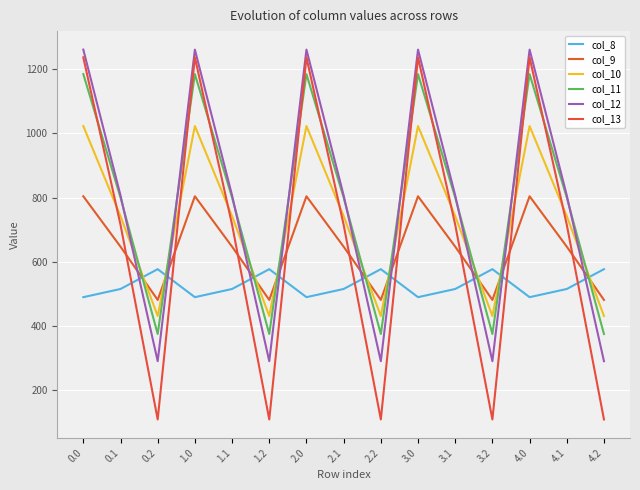

How many interior local peaks does the col_8 series have?

4